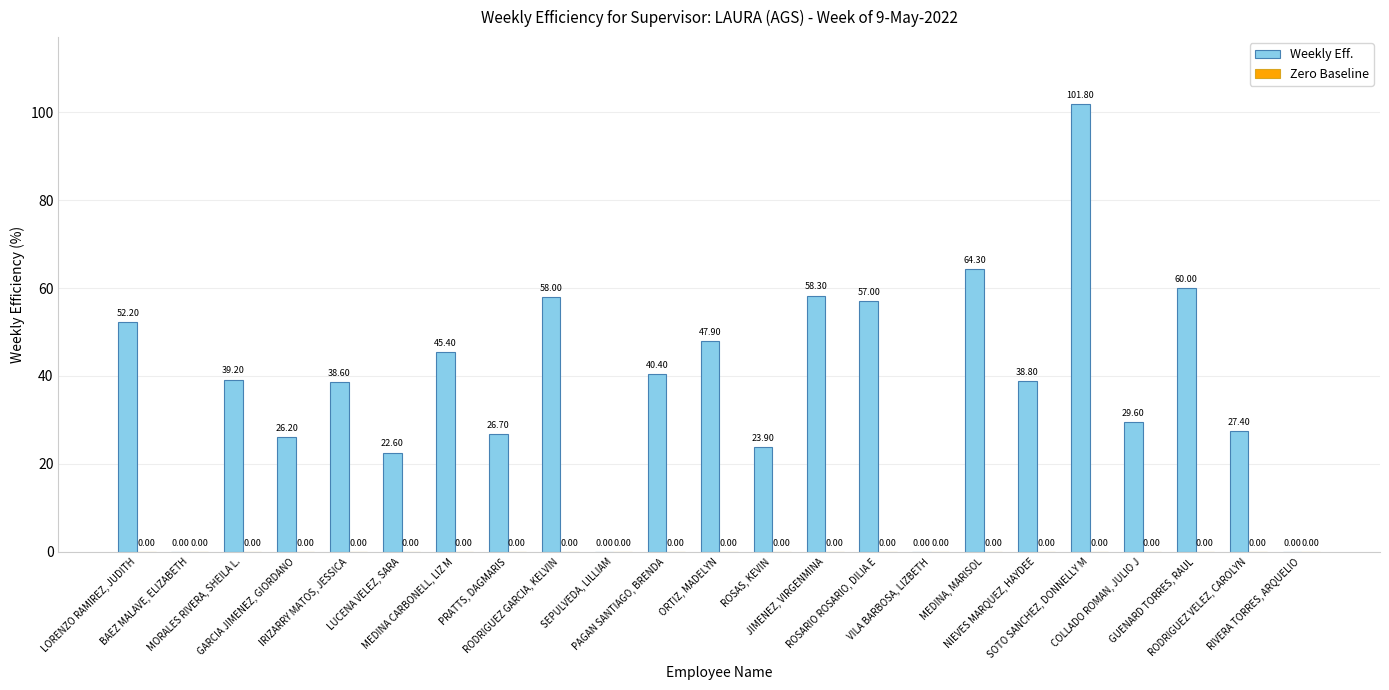

Between JIMENEZ, VIRGENMINA and RODRIGUEZ GARCIA, KELVIN, which is larger?

JIMENEZ, VIRGENMINA